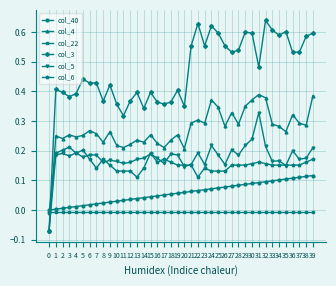

Rank the series by their maximum value, from lowest to highest.

col_22, col_40, col_6, col_5, col_4, col_3